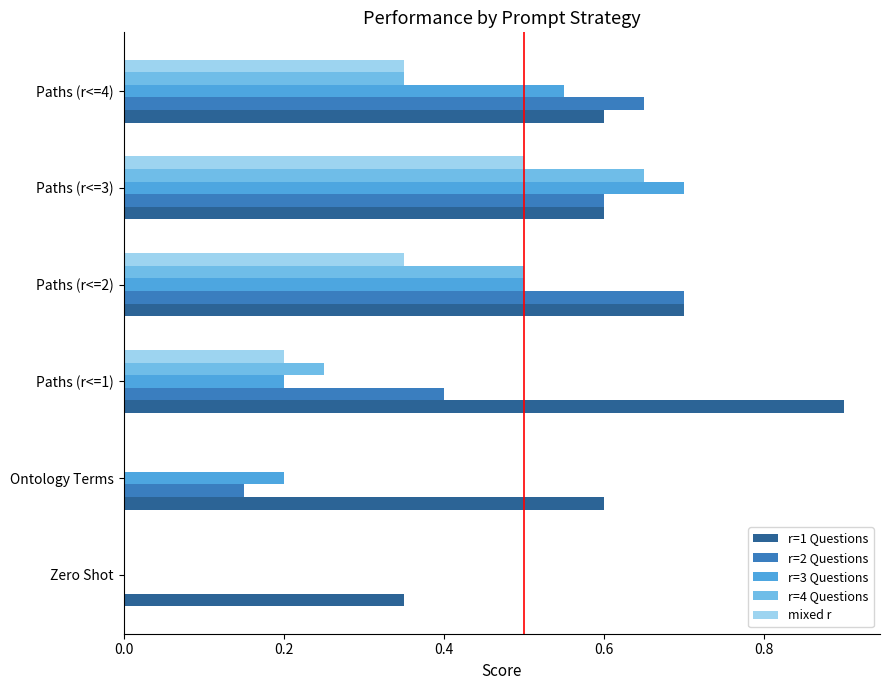

At which category is the sum across all series the highest?

Paths (r<=3)